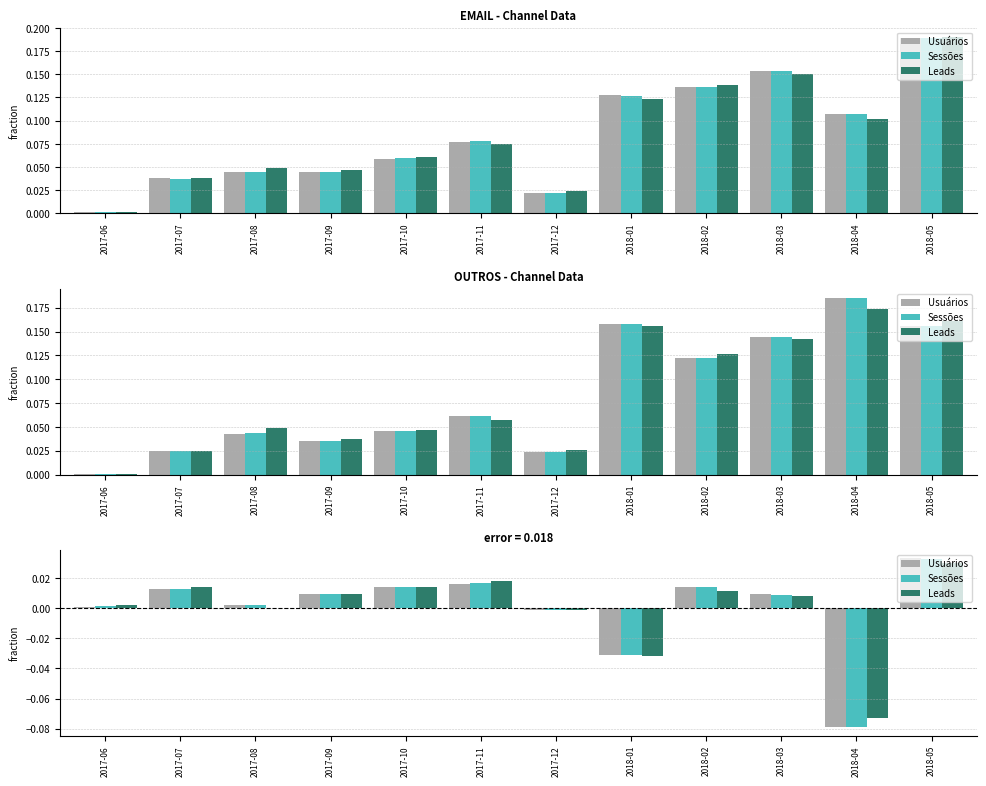

What is the label of the 11th bar from the right?

2017-07